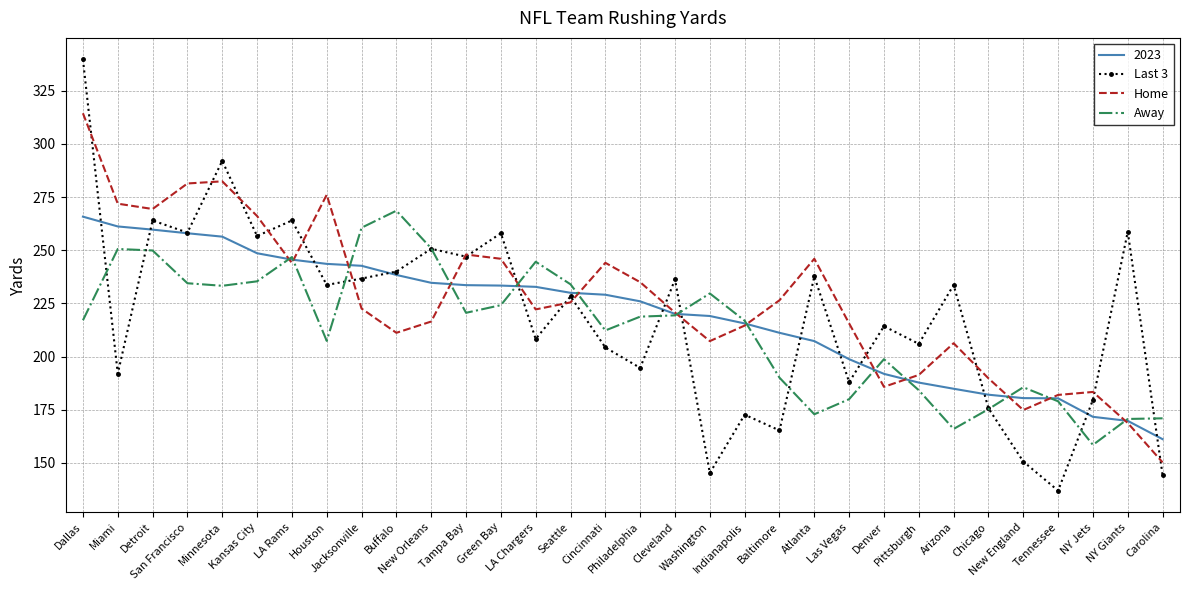

The Last 3 series shows 121.6 at Atlanta. True or false?

False